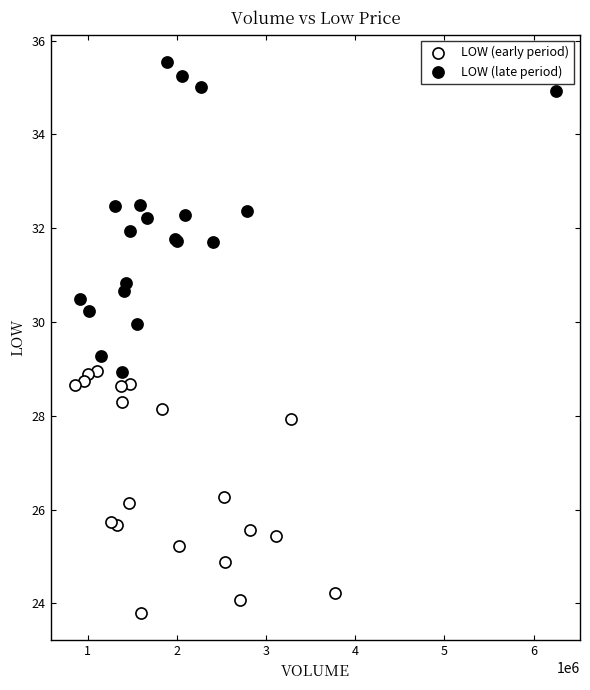

What are all the series names shown in the legend?

LOW (early period), LOW (late period)